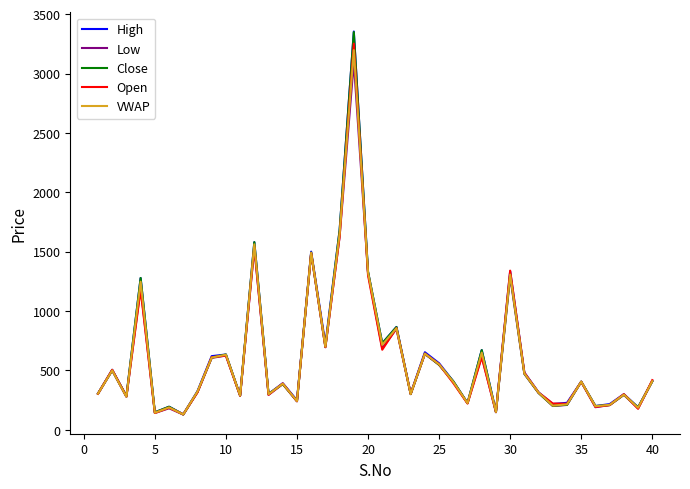

What is the minimum value for Low?

128